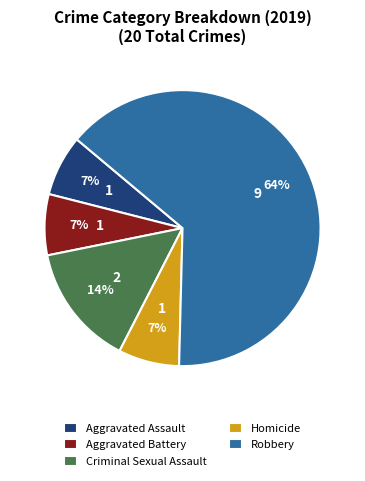

To the nearest percent, what is the combined percentage of Homicide and Criminal Sexual Assault?

21%